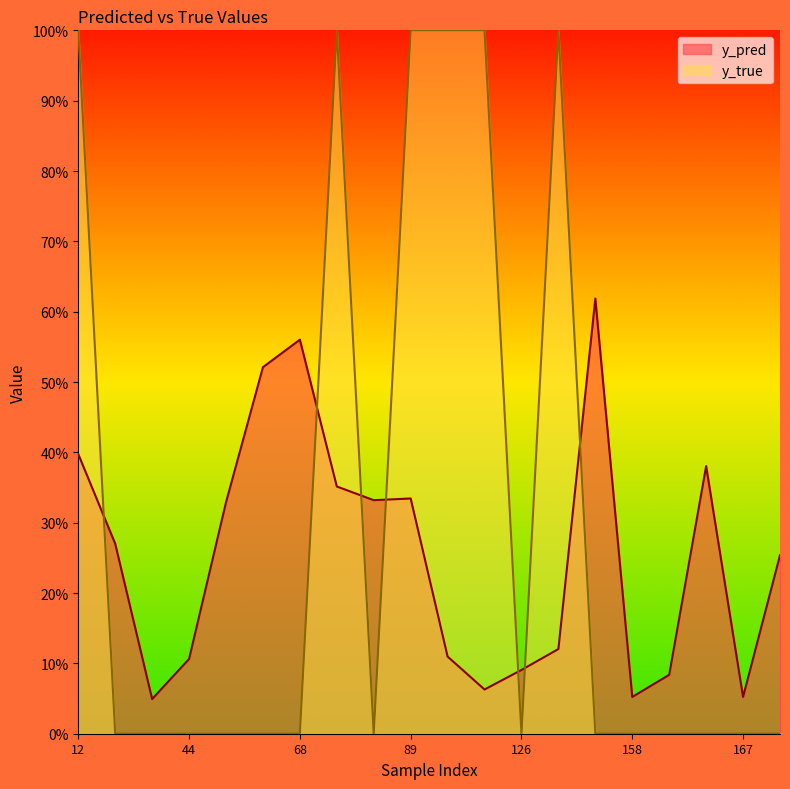

What is the average value of the y_true series?

0.3